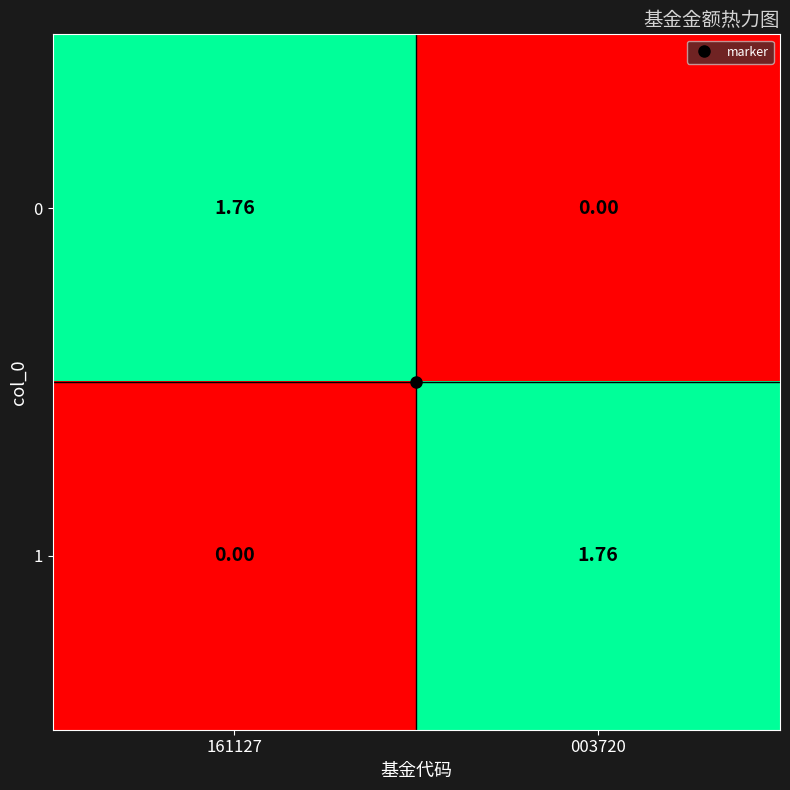

What is the total value across all series at 003720?

1.8